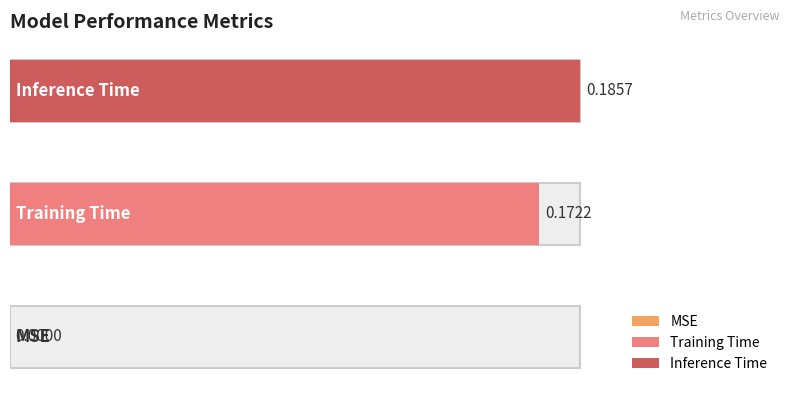

Which label corresponds to the largest value in the chart?

Inference Time